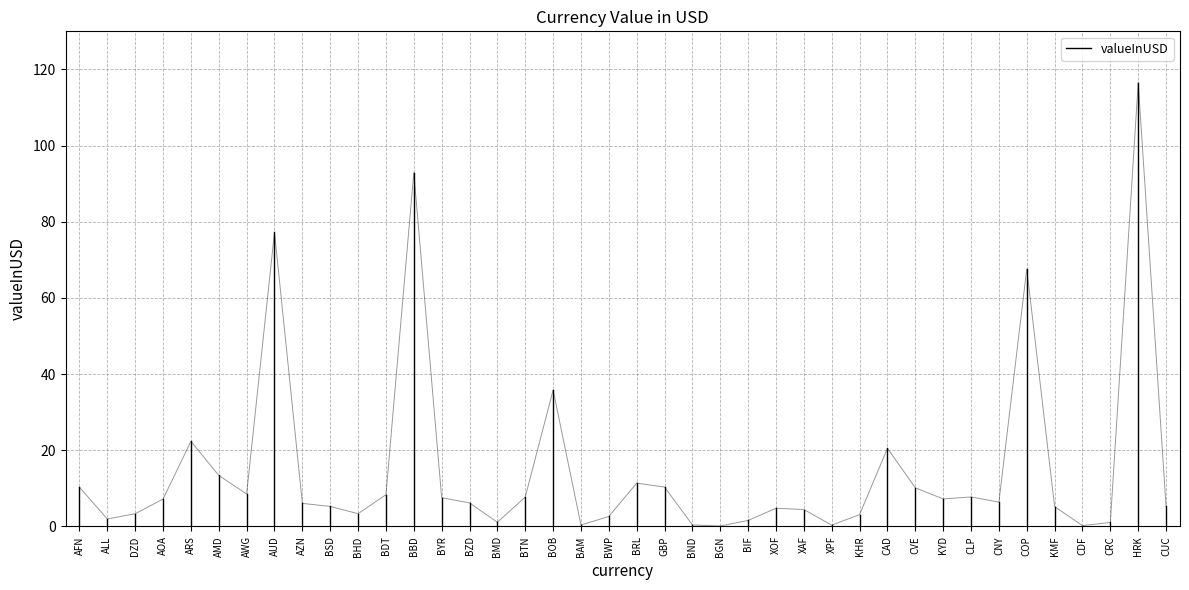

True or false: the data shows 0.0 at AFN.

True